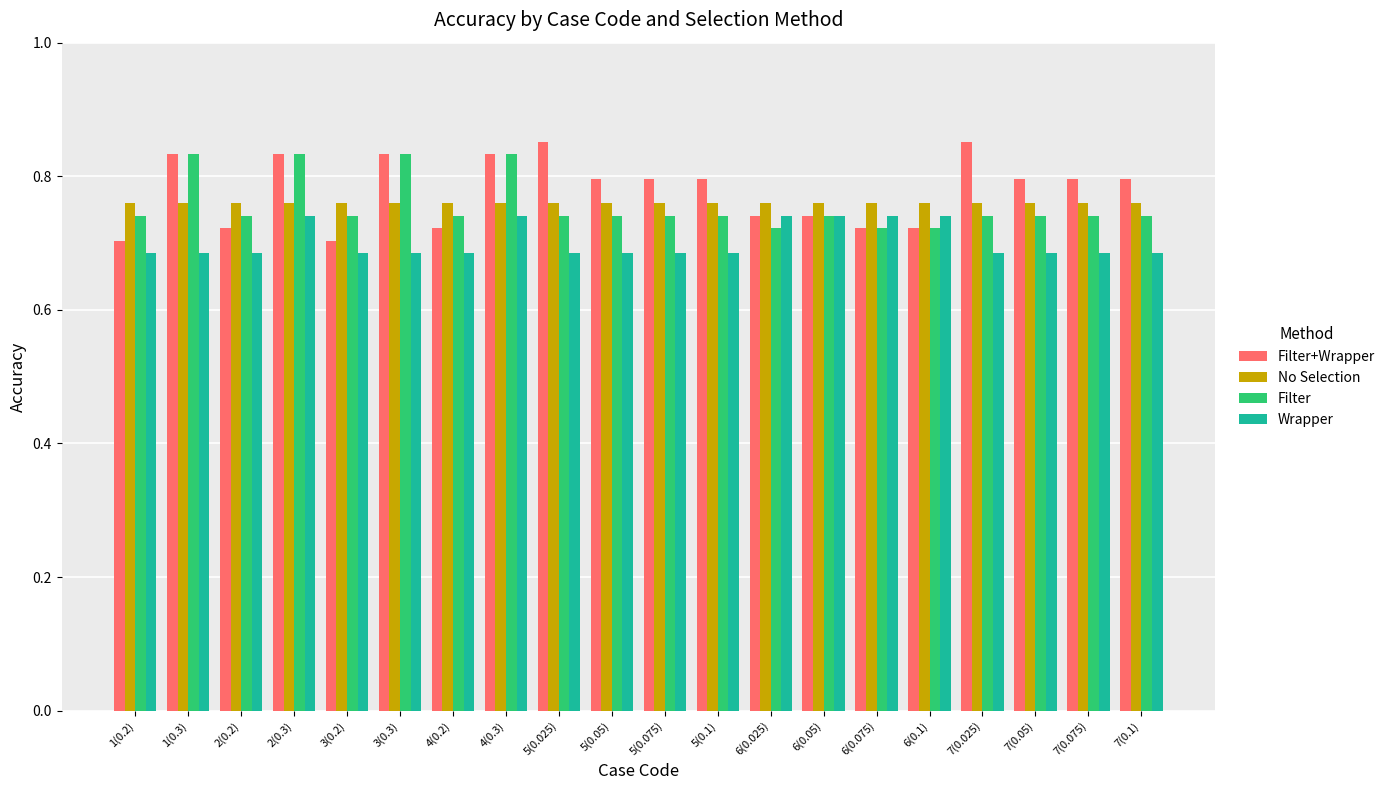

Rank the series by their maximum value, from highest to lowest.

Filter+Wrapper, Filter, No Selection, Wrapper